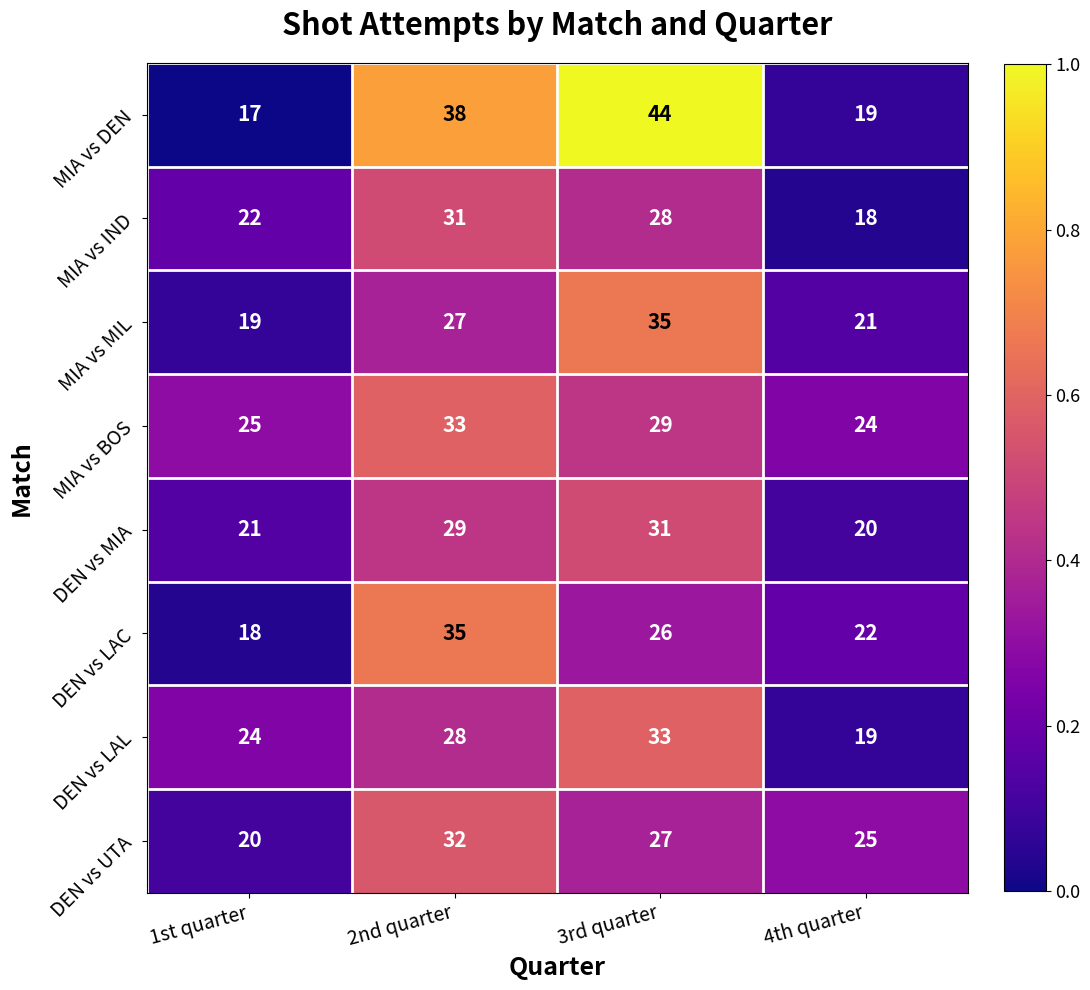

Which label corresponds to the largest value in the chart?

3rd quarter